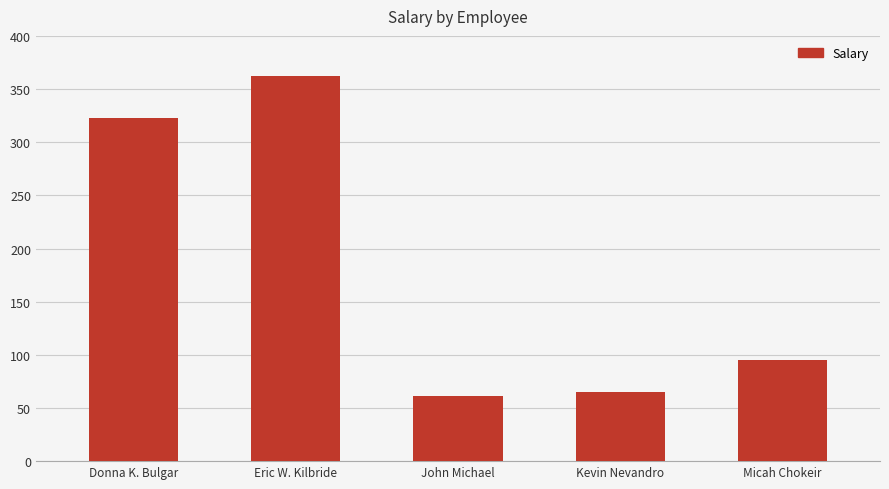

The value at Donna K. Bulgar is 323. True or false?

True